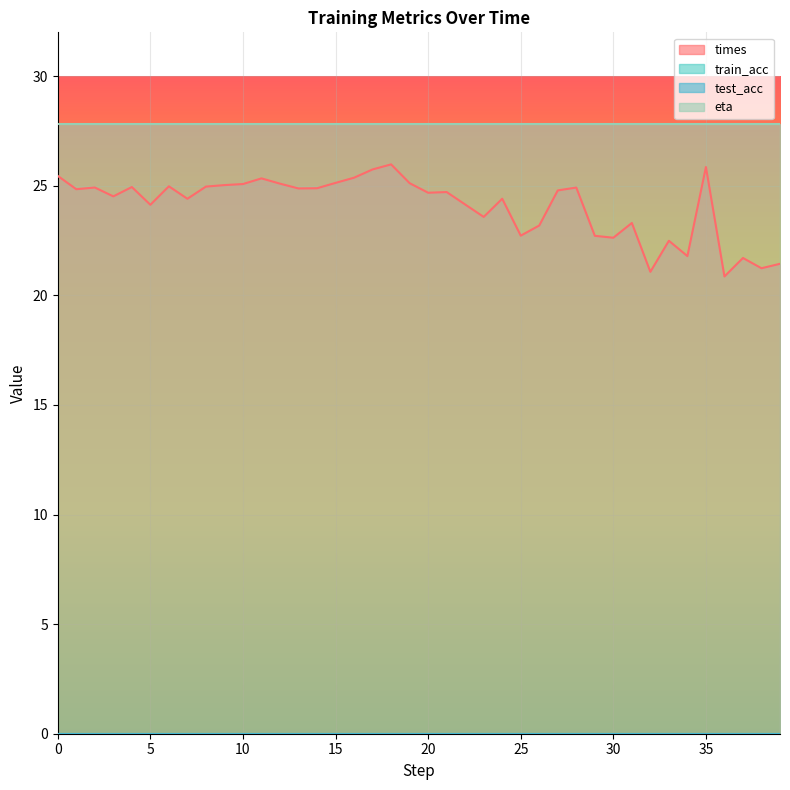

Rank the series by their maximum value, from lowest to highest.

train_acc, test_acc, times, eta